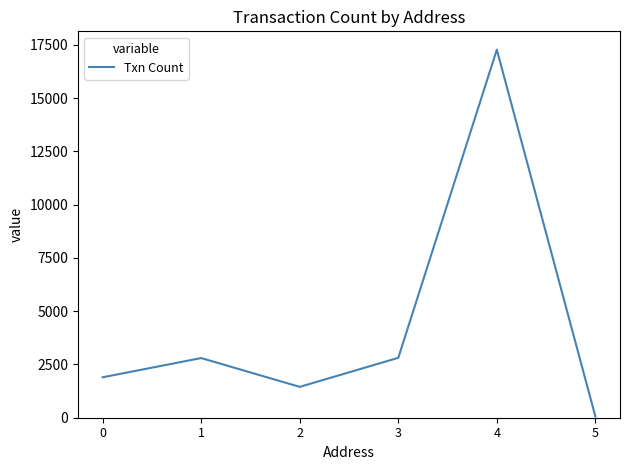

At which category does the data reach its first local peak?

1